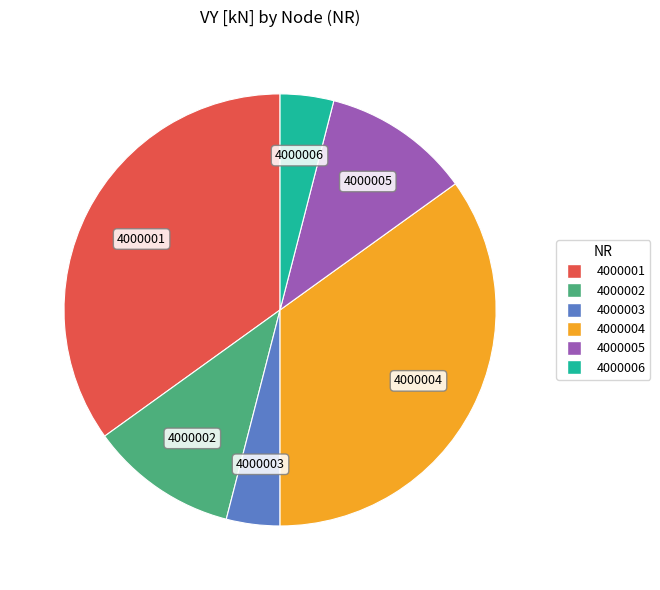

The 4000004 slice represents 35% of the pie. True or false?

True